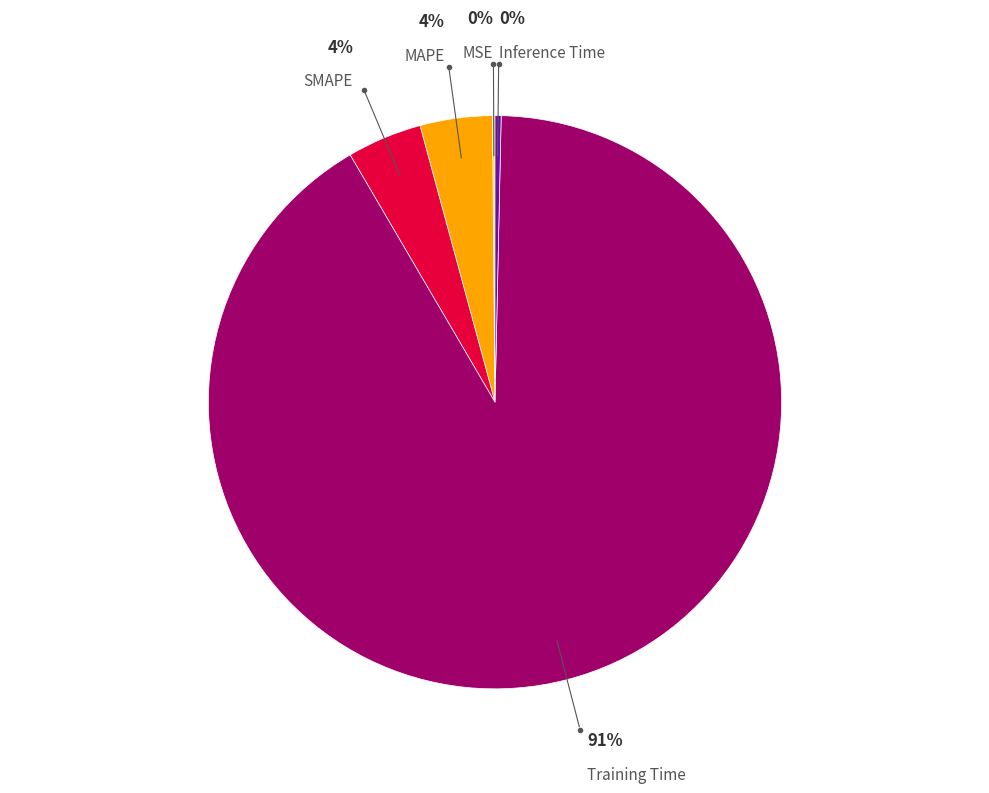

Is there any slice that represents more than half of the pie?

Yes